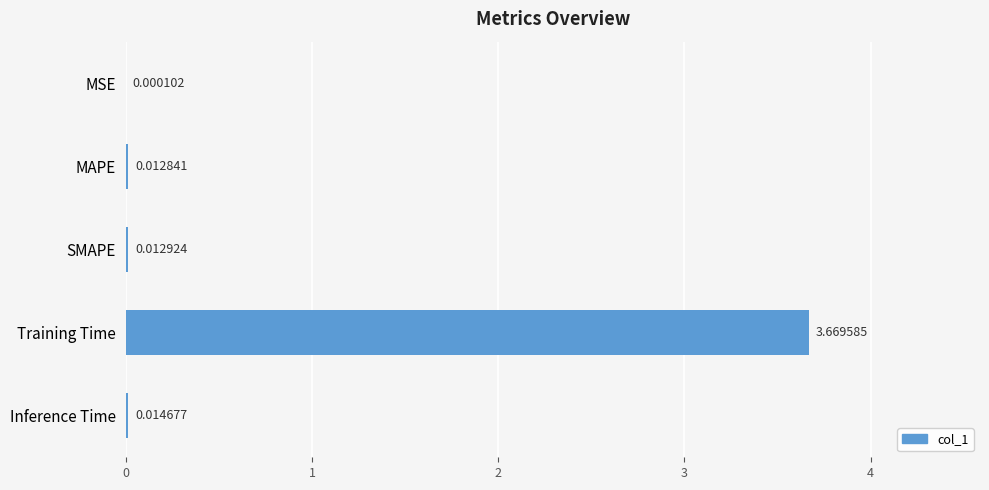

Which label corresponds to the largest value in the chart?

Training Time